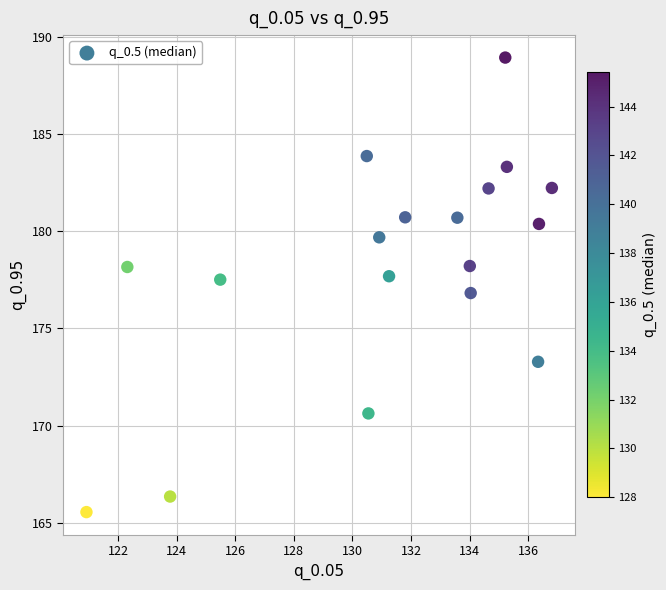

What is the range of Y values (max minus min)?

23.4